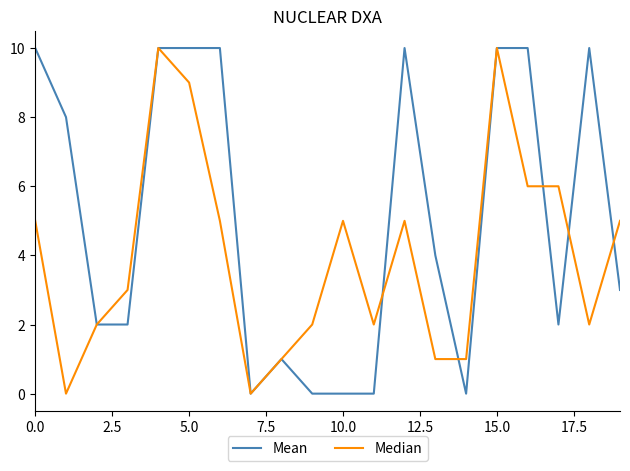

List the series in order of their overall mean, highest first.

Mean, Median